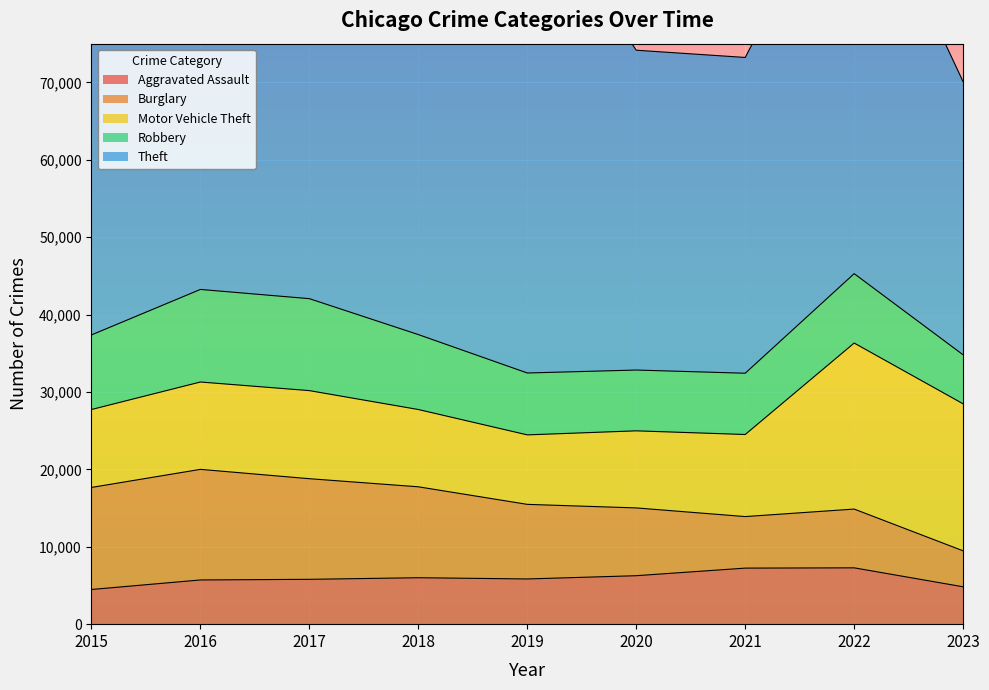

True or false: Theft and Burglary intersect in this chart.

False